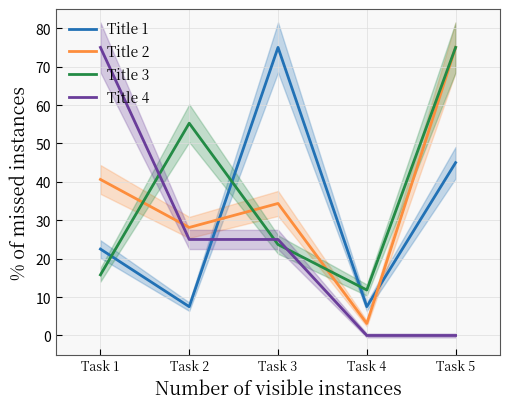

At which label does Title 2 reach its minimum?

Task 4